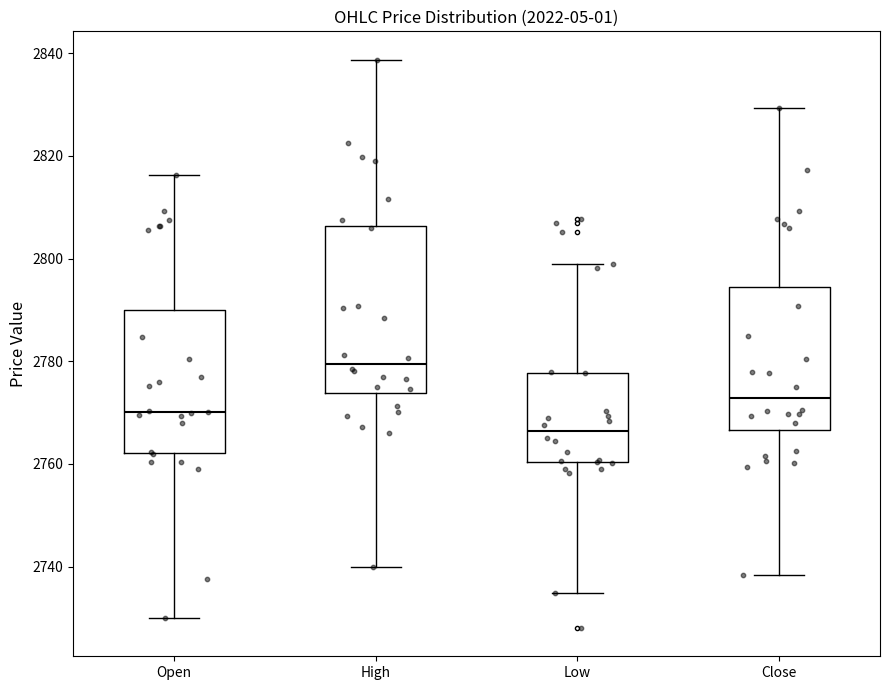

Where does the lower whisker of the box for Low end on the y-axis? The values are not printed on the chart, so give them approximately, as read against the axis.

2734